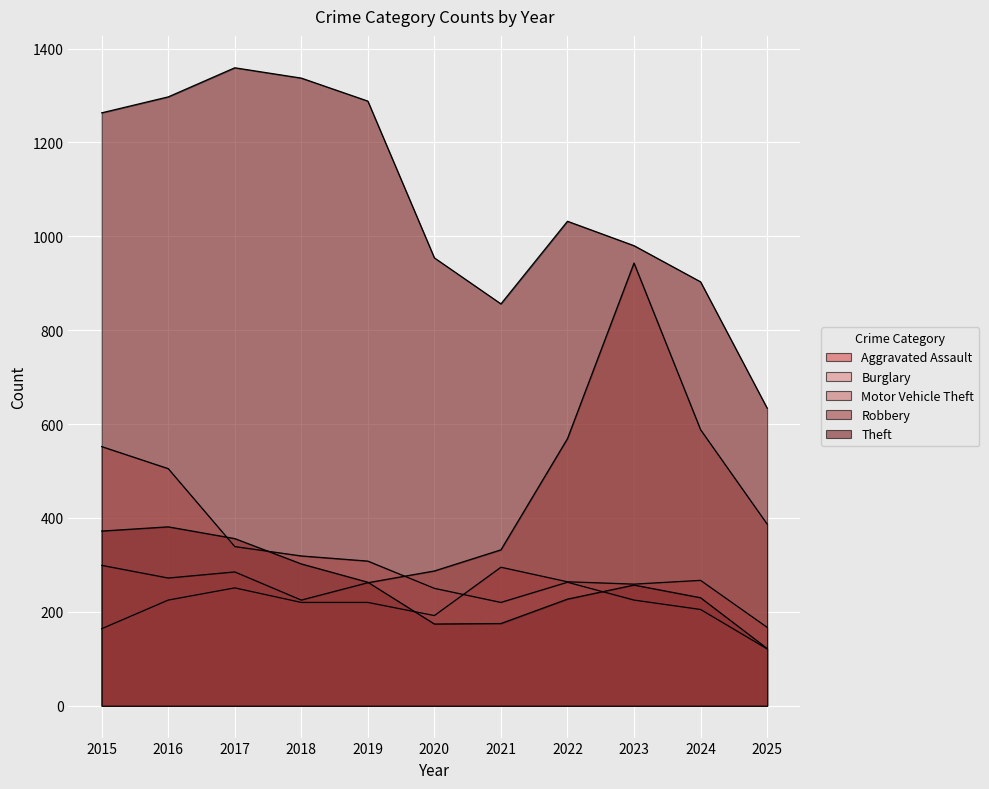

At 2024, list the series in order from smallest to largest.

Burglary, Robbery, Aggravated Assault, Motor Vehicle Theft, Theft